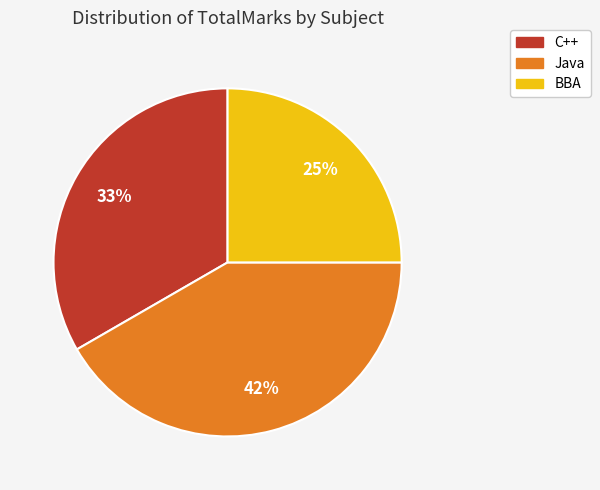

Do C++ and Java together represent more than half of the pie?

Yes